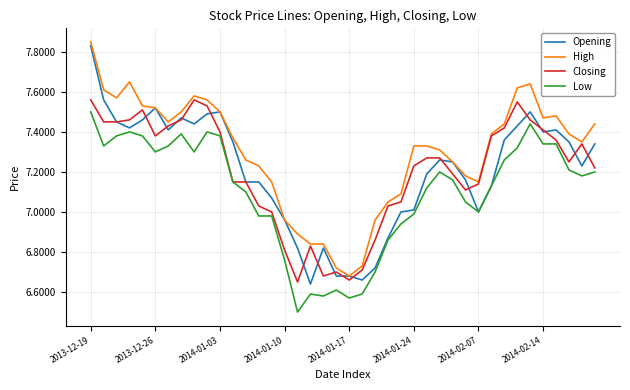

True or false: High and Low cross at least once.

False